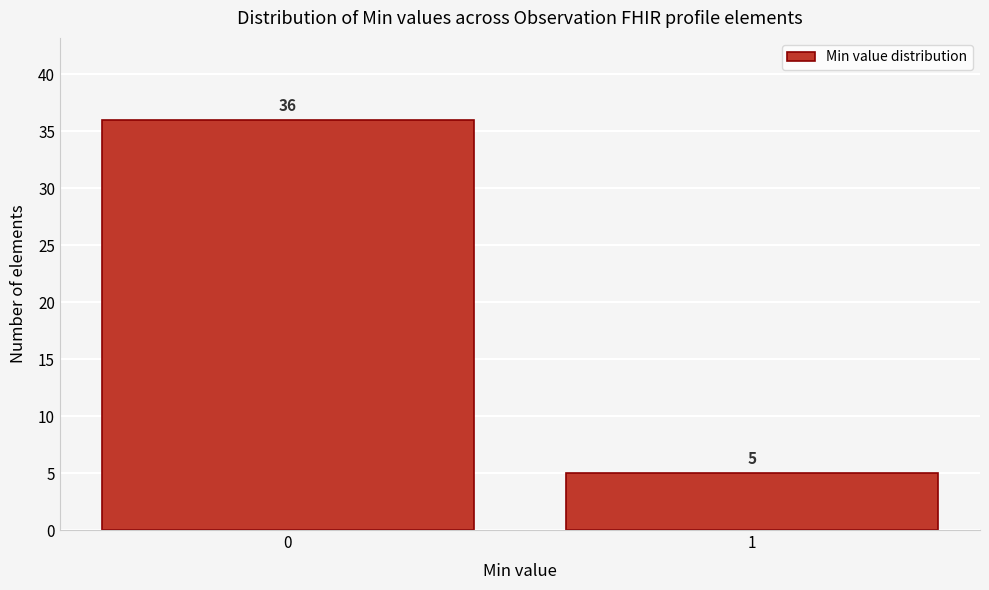

Reading left to right, list all the values displayed in this chart.

36	5